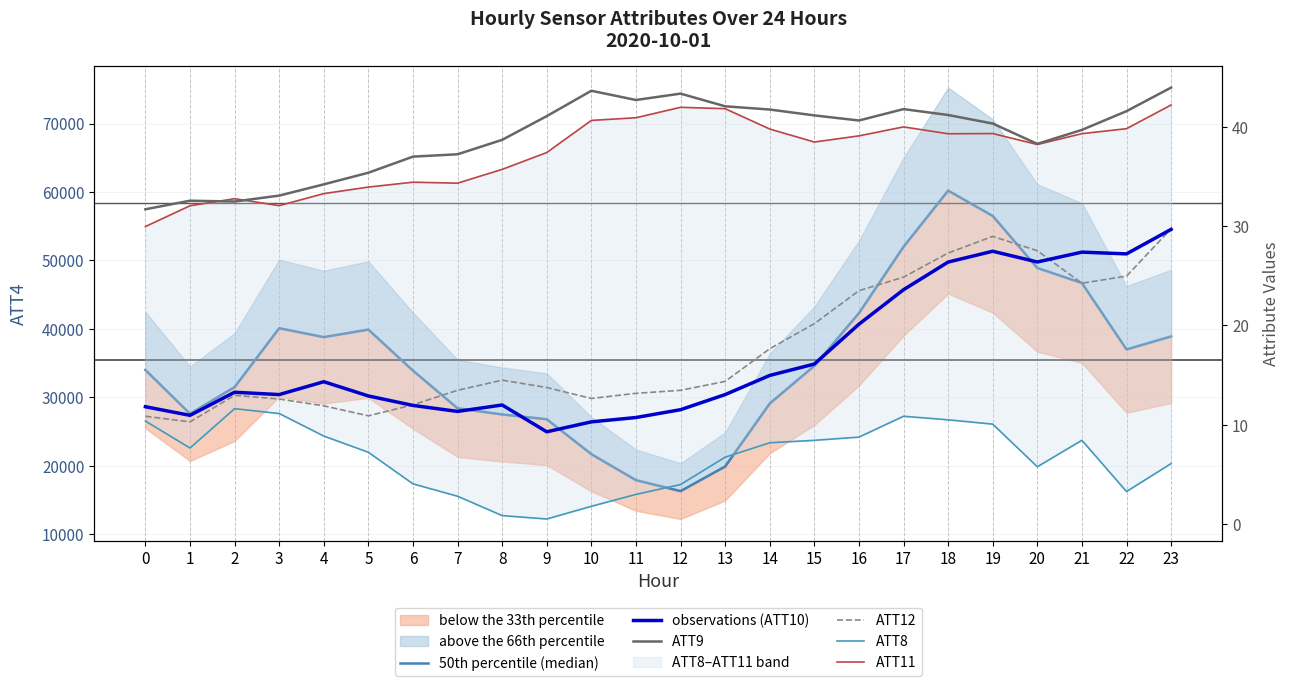

True or false: ATT9 has a value of 55.1 at 19.

False